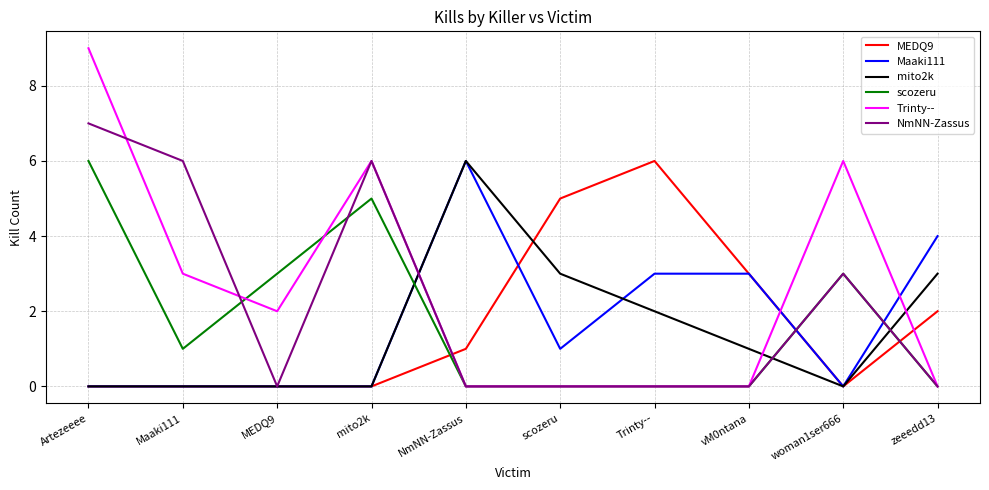

At which label is MEDQ9 closest to 3?

vM0ntana